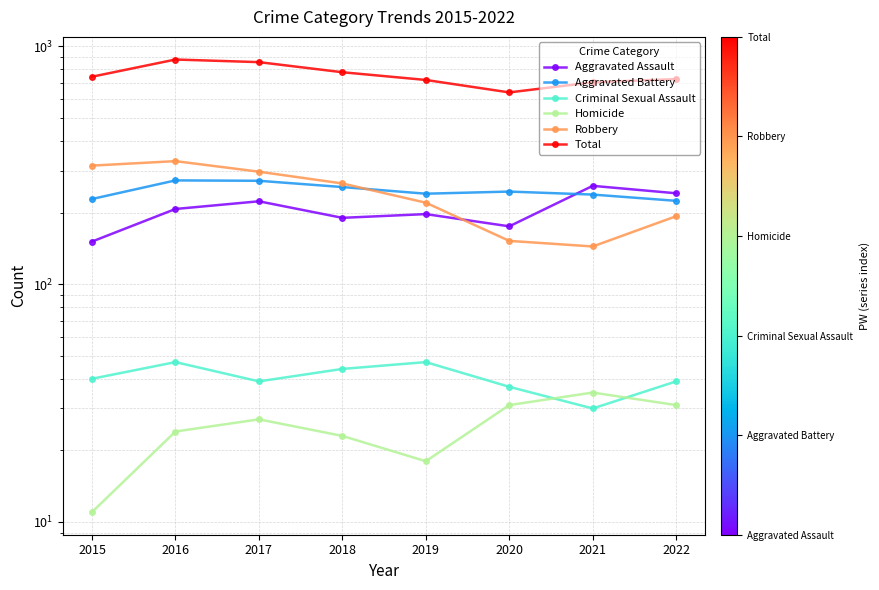

How many distinct data groups are displayed?

6